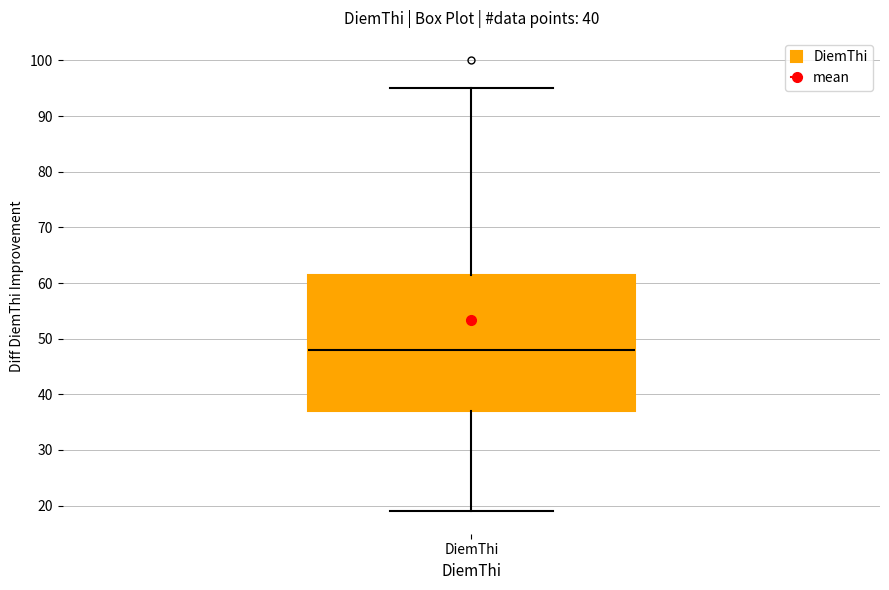

Read this box plot against the y-axis: the position of the median line, the range covered by the box, and the ends of both whiskers. The values are not printed on the chart, so give them approximately, as read against the axis.

median 48, box 37 to 62, whiskers 19 to 95